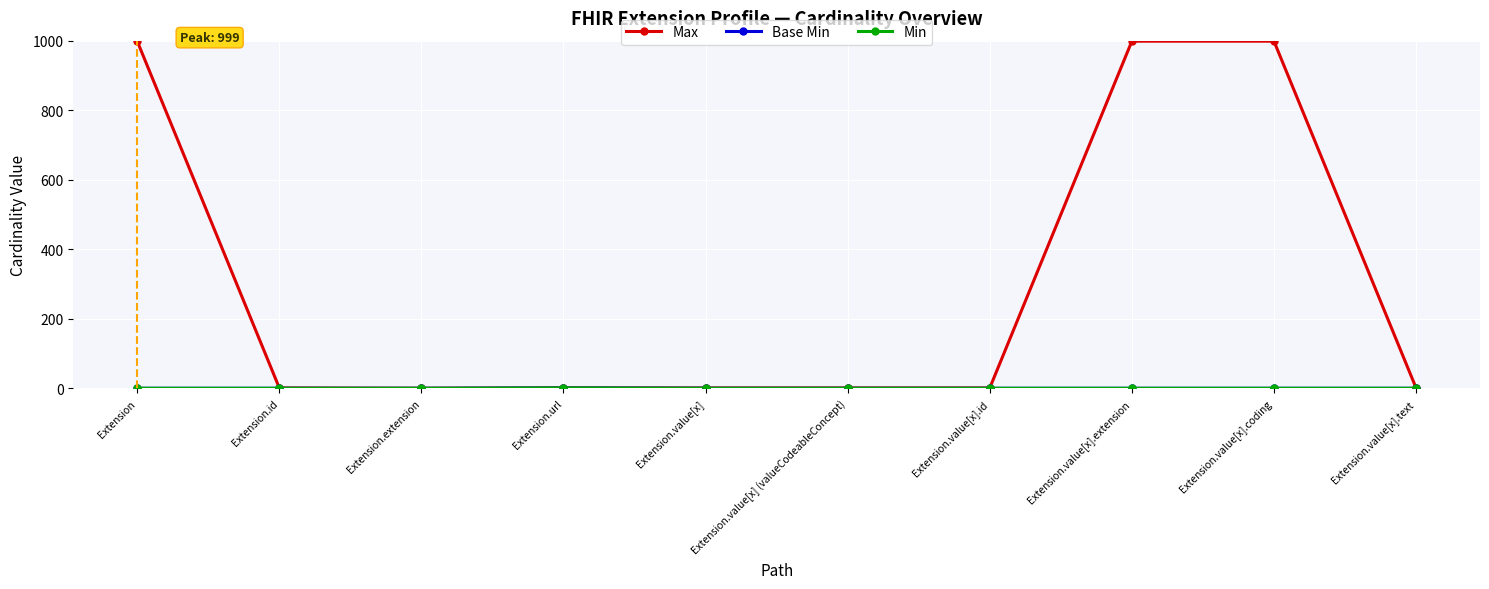

Is this an area chart (filled region under the line)?

No